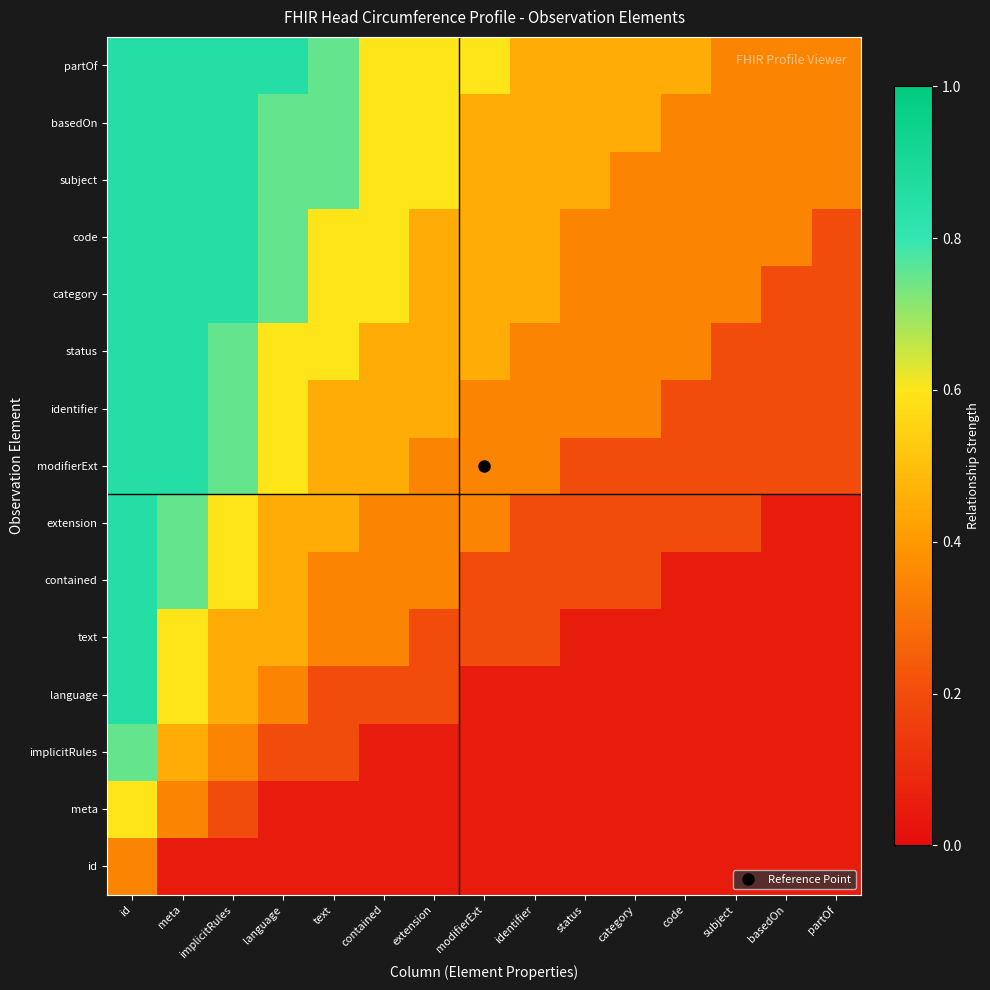

Which label corresponds to the smallest value in the chart?

meta